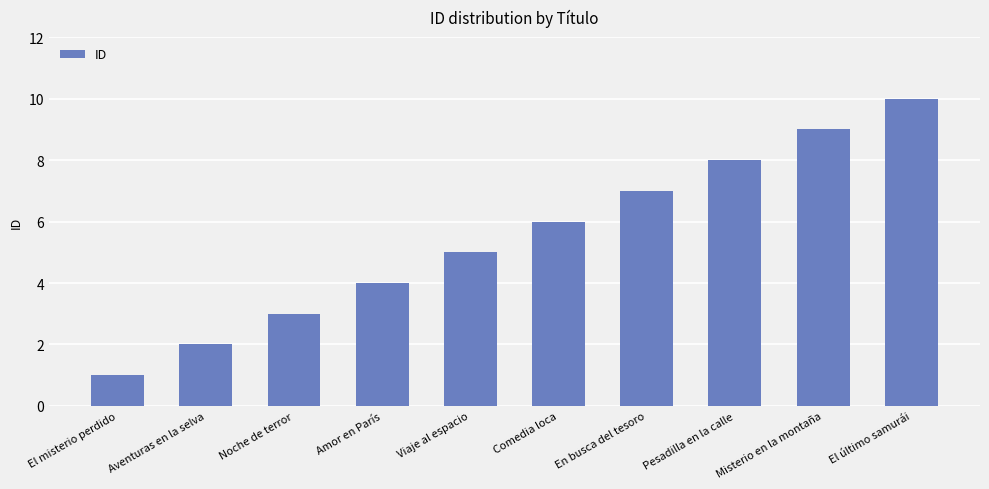

How many values are between 3 and 8?

6